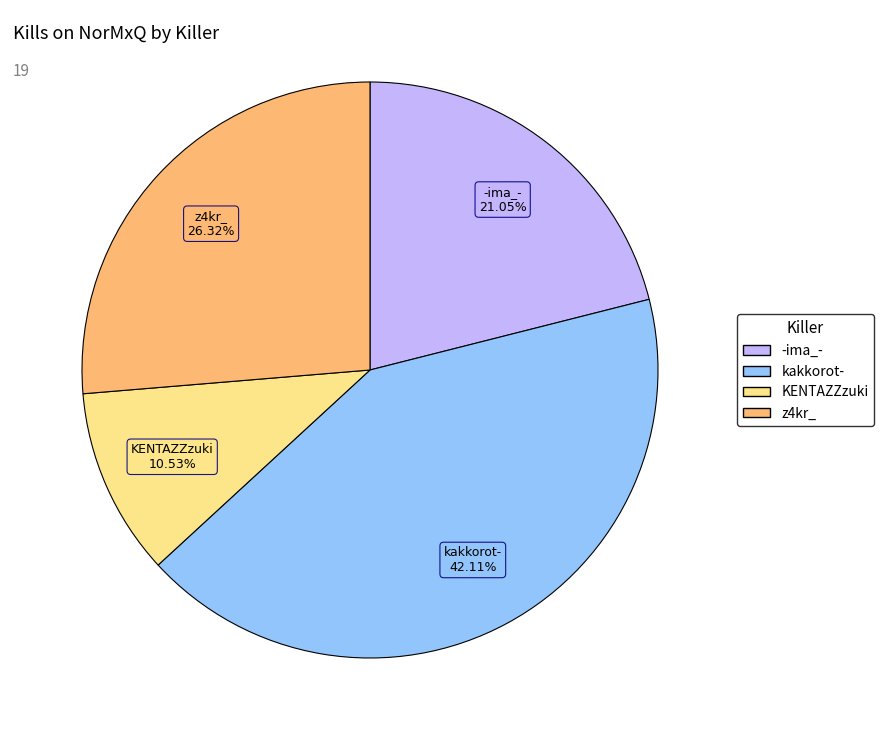

Is the sum of KENTAZZzuki and kakkorot- greater than half?

Yes